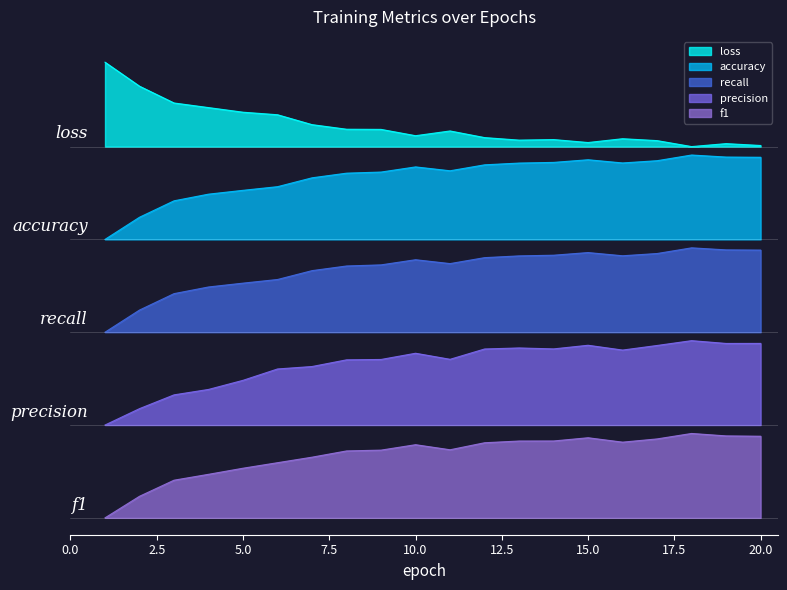

True or false: accuracy has a value of 0.7 at 10.

False